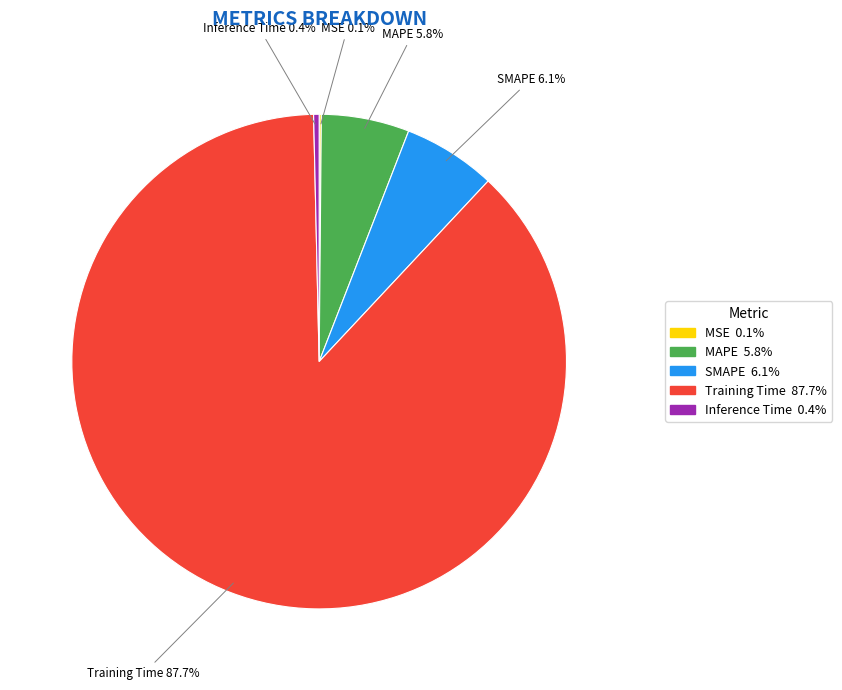

To the nearest percent, what portion does MAPE represent?

6%